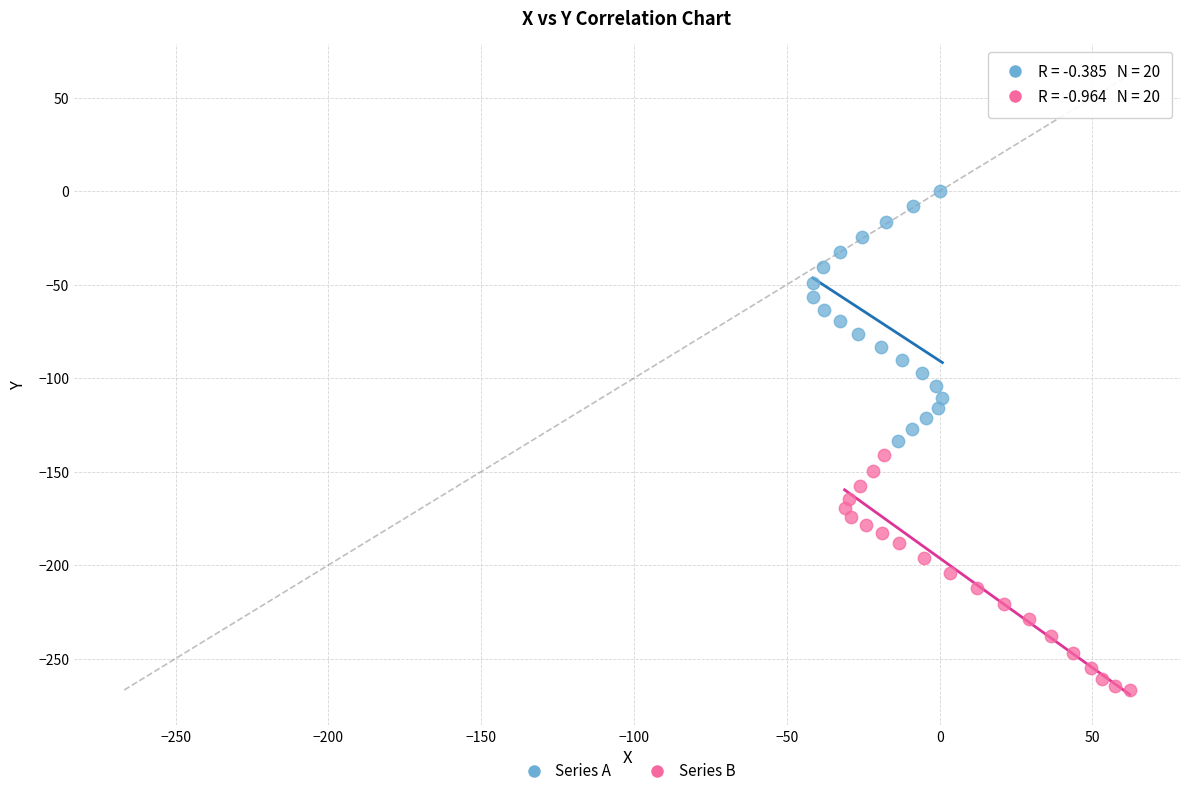

What are all the series names shown in the legend?

Series A, Series B